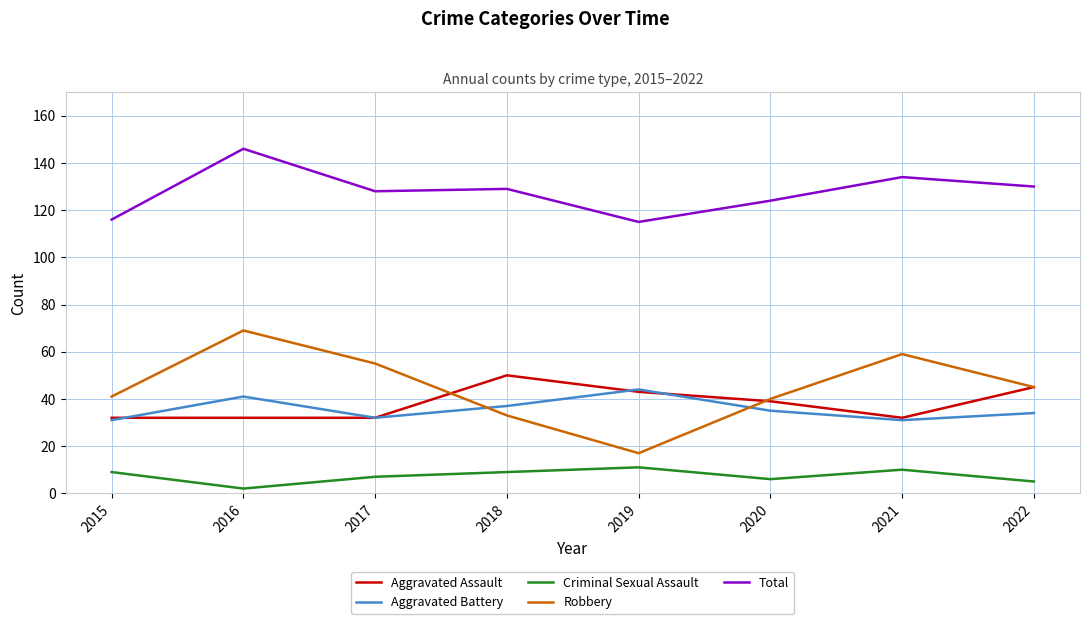

Where is the first local maximum for Total?

2016